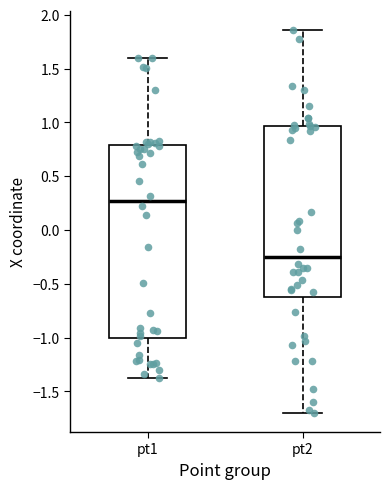

Which box is the tallest, from its lower edge to its upper edge?

pt1